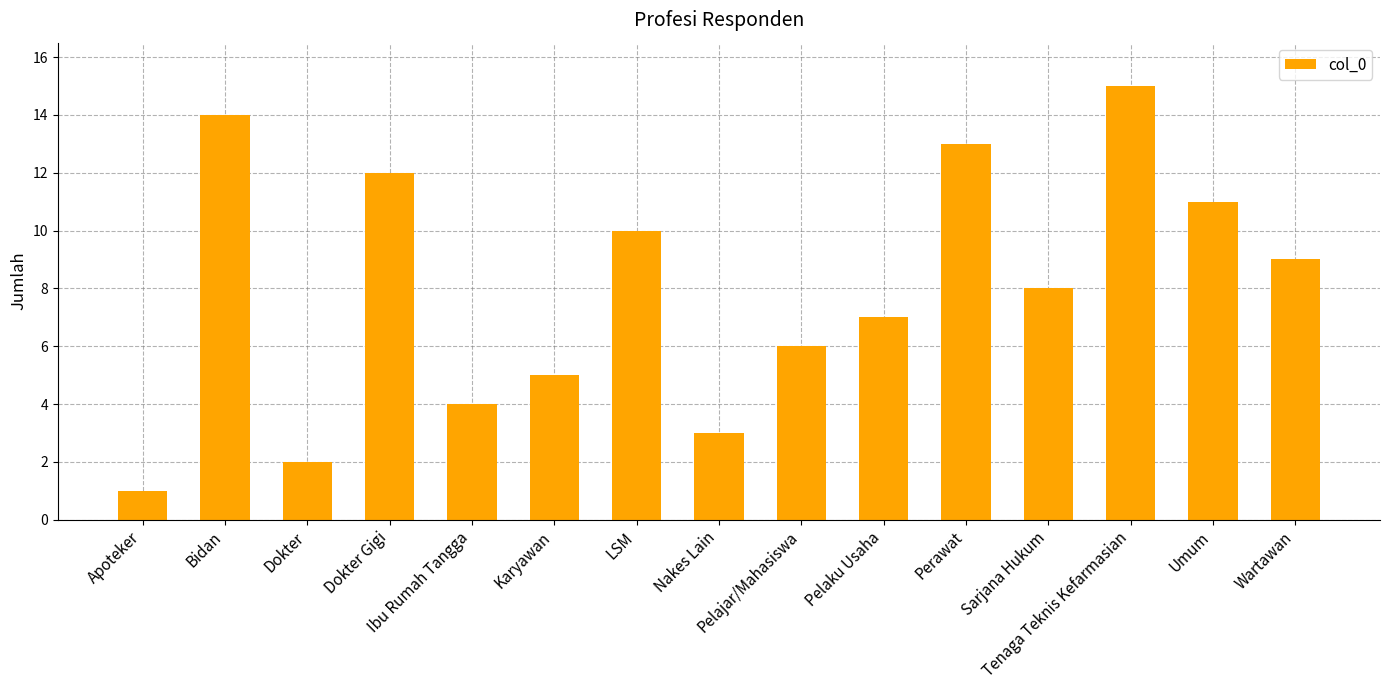

What is the label of the 13th bar from the right?

Dokter